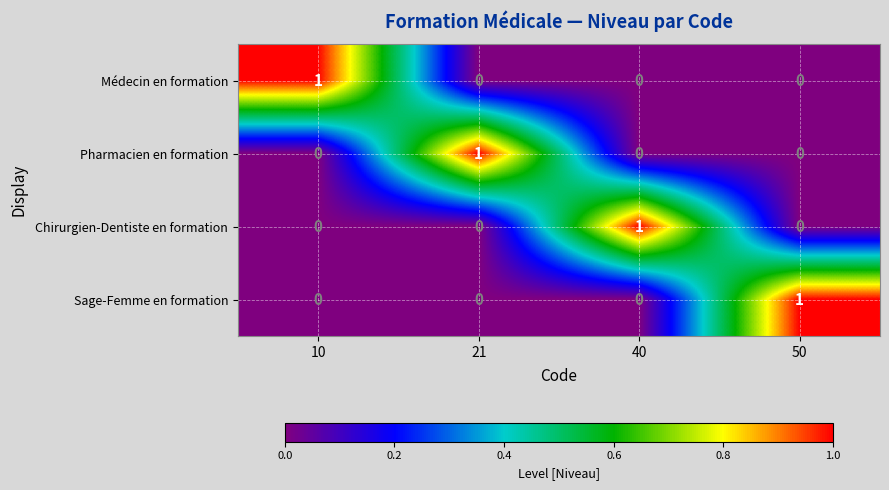

The Sage-Femme en formation series shows 0 at 21. True or false?

True